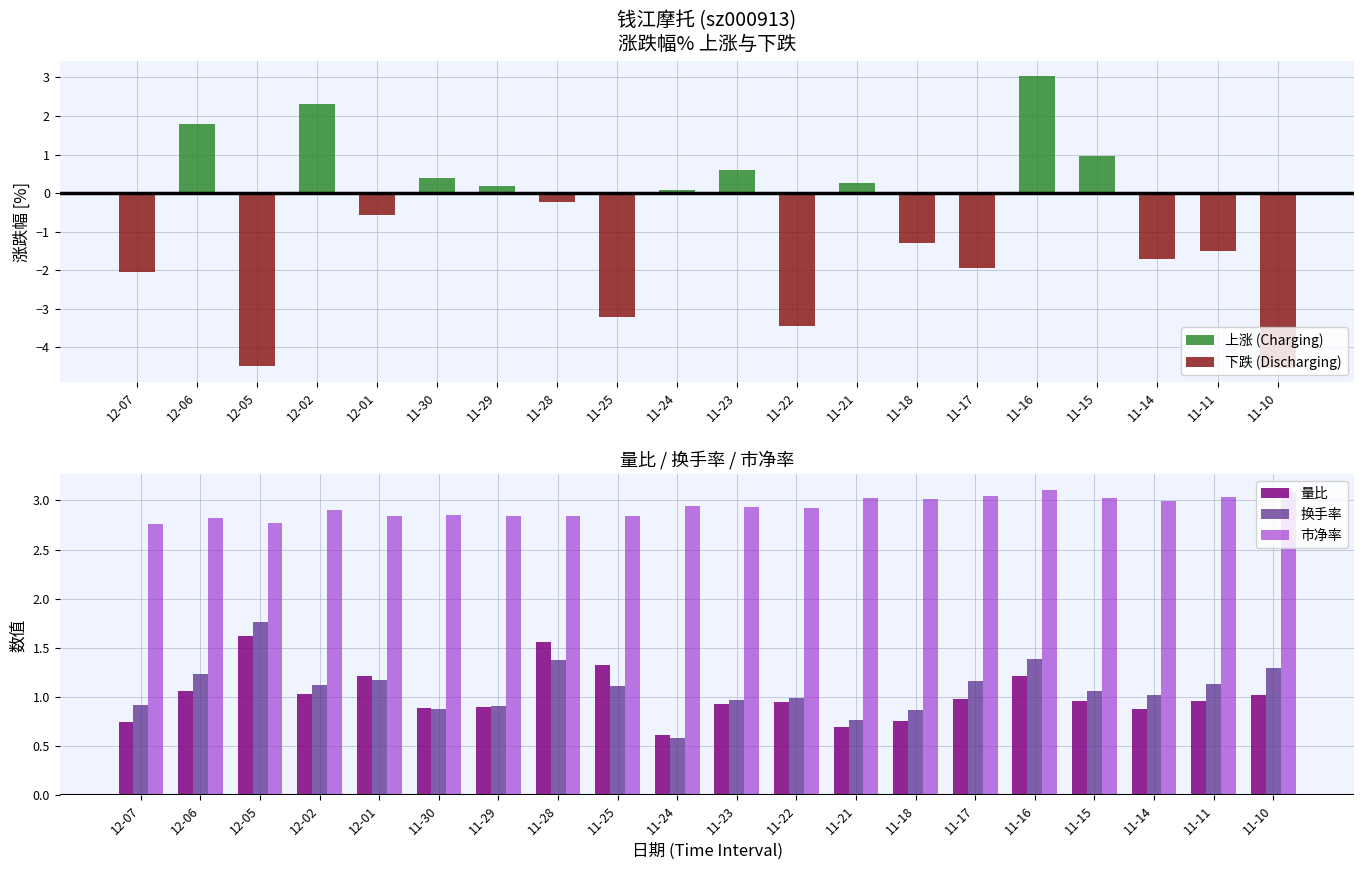

How many bars are there in total?

100